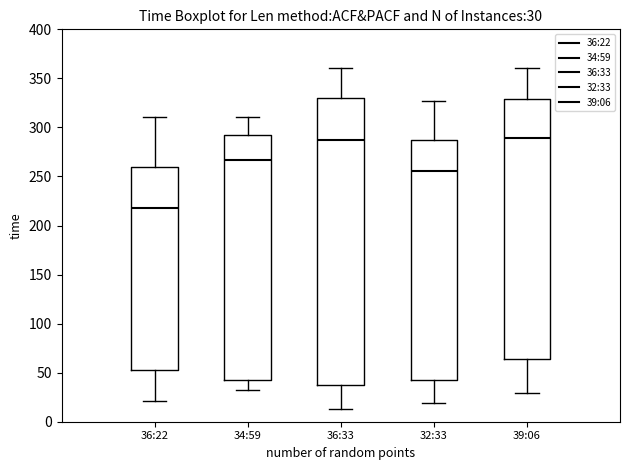

Which box is the tallest, from its lower edge to its upper edge?

36:33